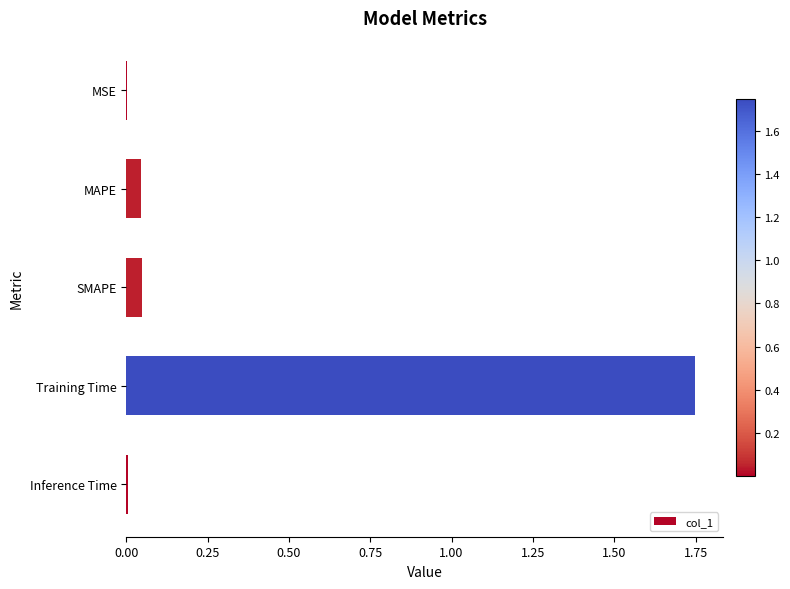

What is the sum of all values?

1.8